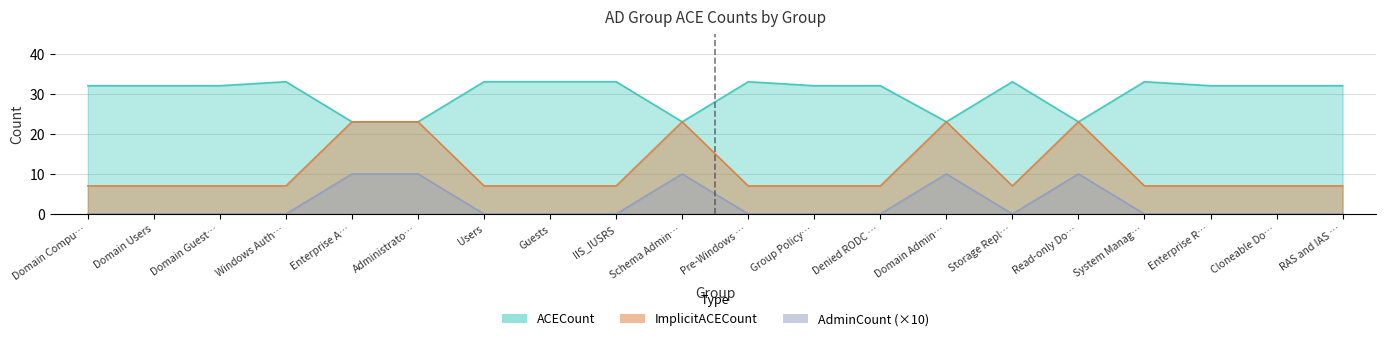

What is the value of the ImplicitACECount point at the 15th from the left?

7